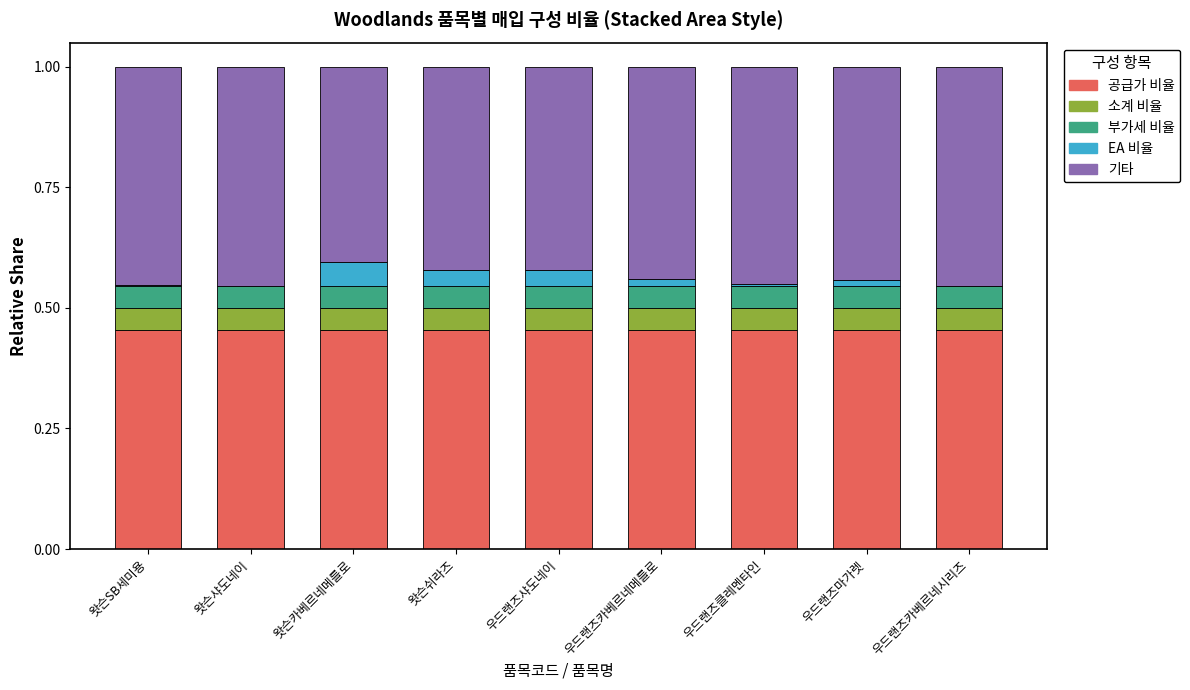

What is the sum of all 공급가 비율 values?

4.1